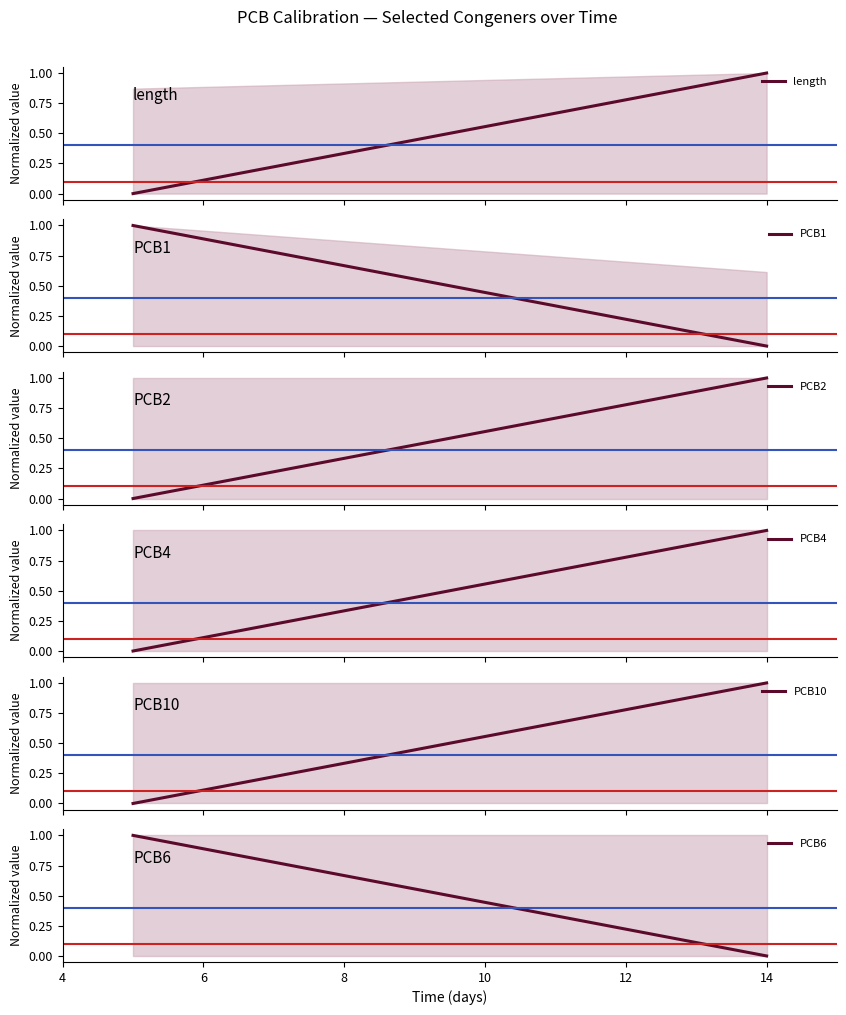

How many lines are shown in the chart?

6